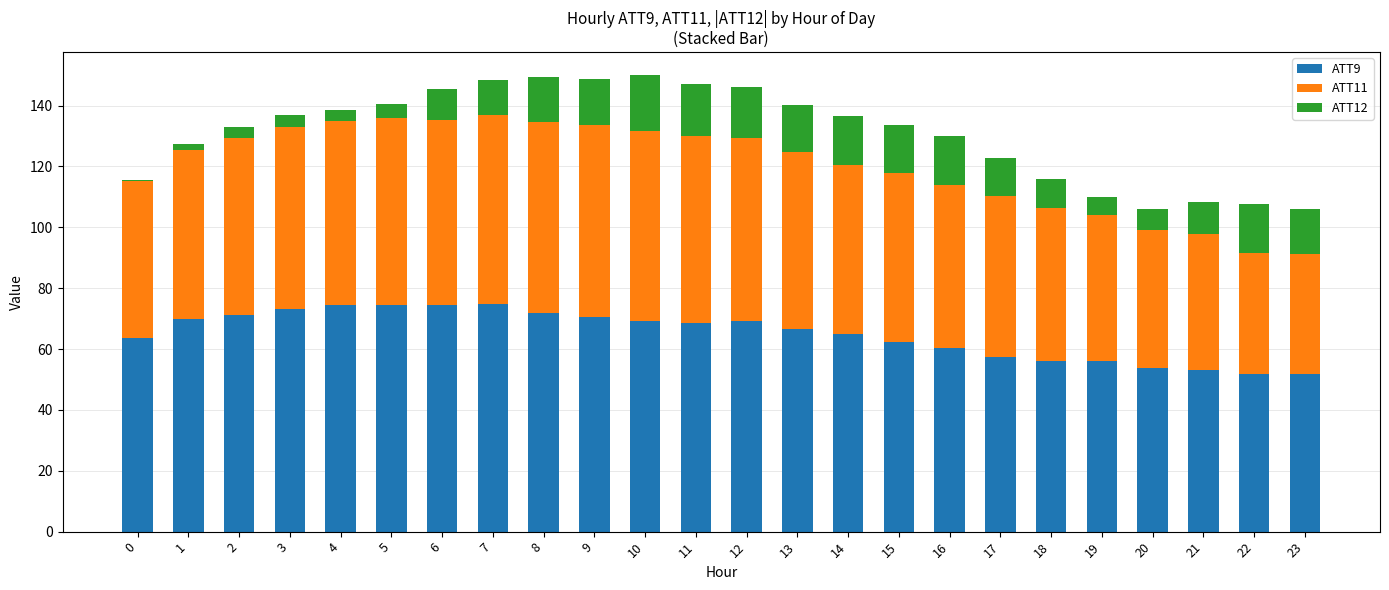

Is it true that ATT9 equals 68.6 at 11?

True